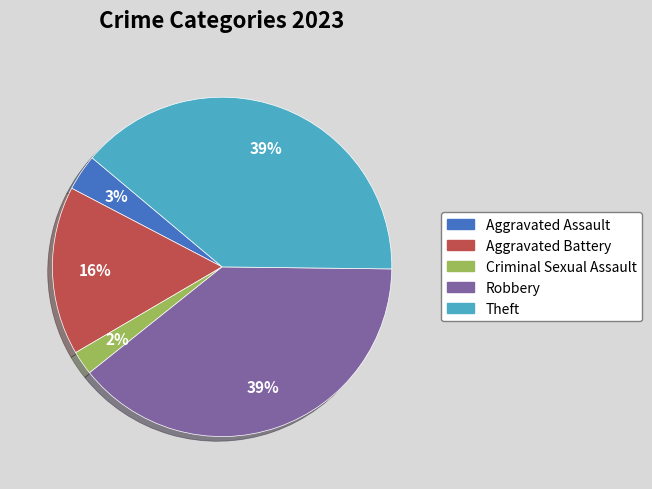

To the nearest percent, what is the average slice percentage?

20%